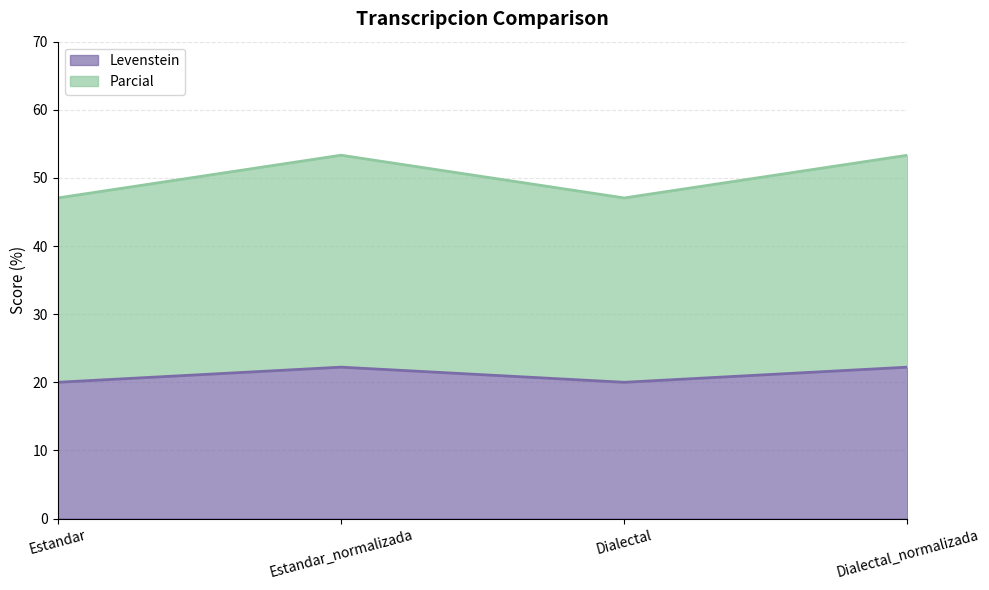

Reading right to left, transcribe all the data shown in this chart.

Levenstein: Dialectal_normalizada=22.2	Dialectal=20.0	Estandar_normalizada=22.2	Estandar=20.0
Parcial: Dialectal_normalizada=53.3	Dialectal=47.1	Estandar_normalizada=53.3	Estandar=47.1